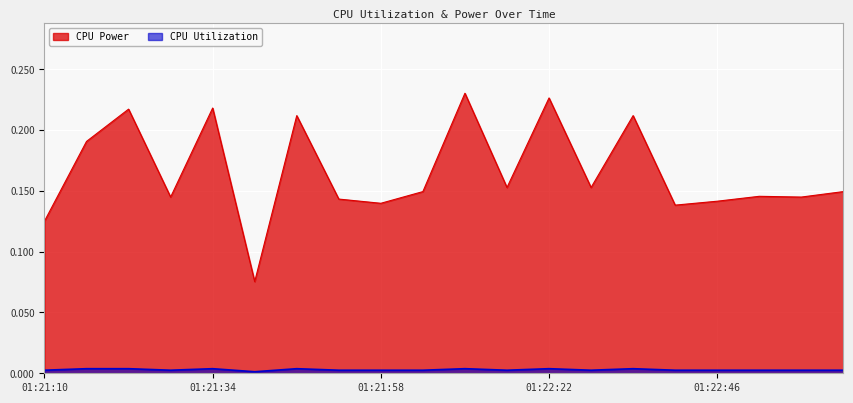

Reading left to right, list all the values displayed in this chart.

CPU Utilization: 0.0	0.0	0.0	0.0	0.0	0.0	0.0	0.0	0.0	0.0	0.0	0.0	0.0	0.0	0.0	0.0	0.0	0.0	0.0	0.0
CPU Power: 0.1	0.2	0.2	0.1	0.2	0.1	0.2	0.1	0.1	0.1	0.2	0.2	0.2	0.2	0.2	0.1	0.1	0.1	0.1	0.1